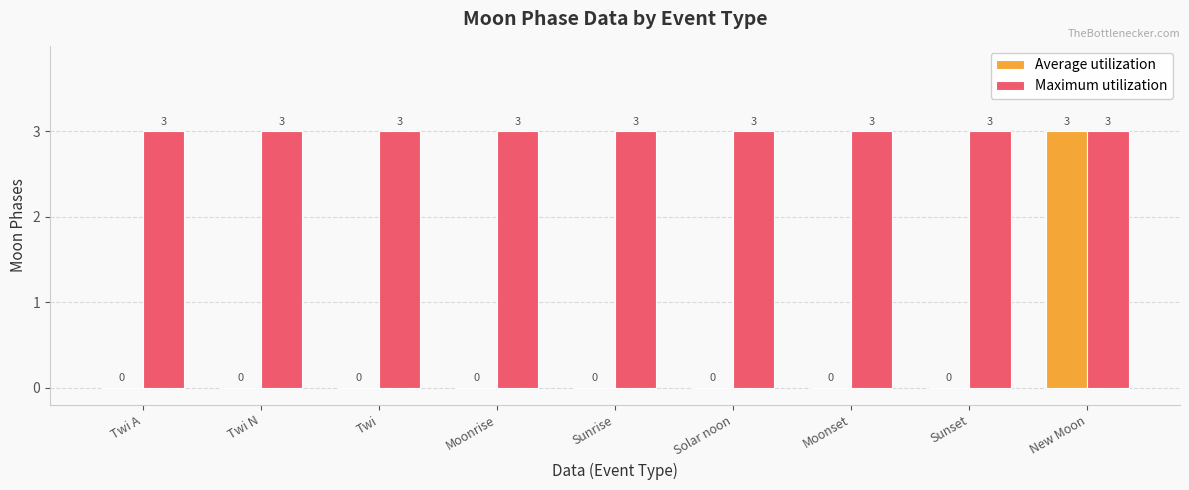

At which label does Average utilization reach its peak?

New Moon